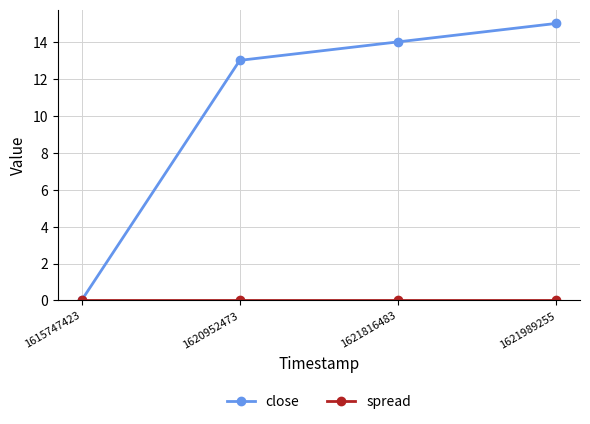

Does the chart have visible grid lines?

Yes